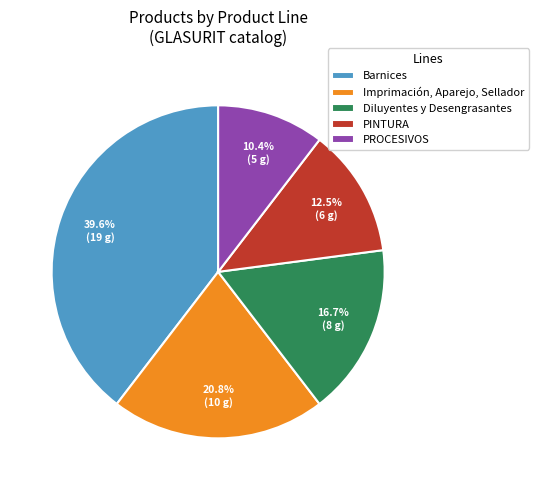

How many segments does this pie chart have?

5